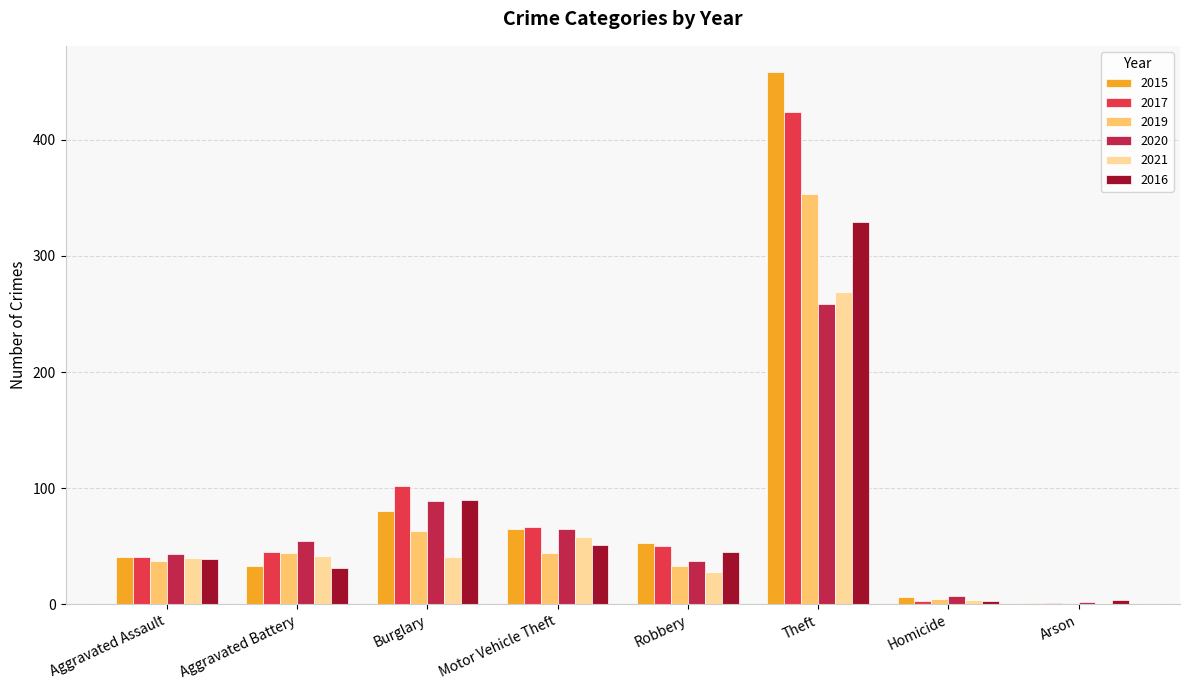

At which label does 2017 reach its peak?

Theft